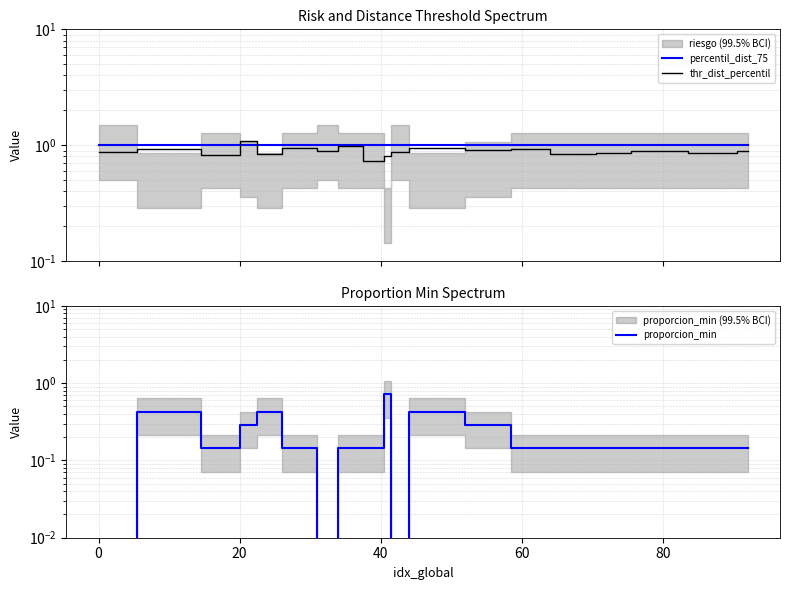

Reading left to right, transcribe all the data shown in this chart.

percentil_dist_75: 1.0	1.0	1.0	1.0	1.0	1.0	1.0	1.0	1.0	1.0	1.0	1.0	1.0	1.0	1.0	1.0	1.0	1.0	1.0	1.0
thr_dist_percentil: 0.9	0.9	0.8	1.1	0.8	0.9	0.9	1.0	0.7	0.8	0.9	1.0	0.9	0.9	0.8	0.9	0.9	0.9	0.9	0.9
proporcion_min: 0.0	0.4	0.1	0.3	0.4	0.1	0.0	0.1	0.1	0.7	0.0	0.4	0.3	0.1	0.1	0.1	0.1	0.1	0.1	0.1